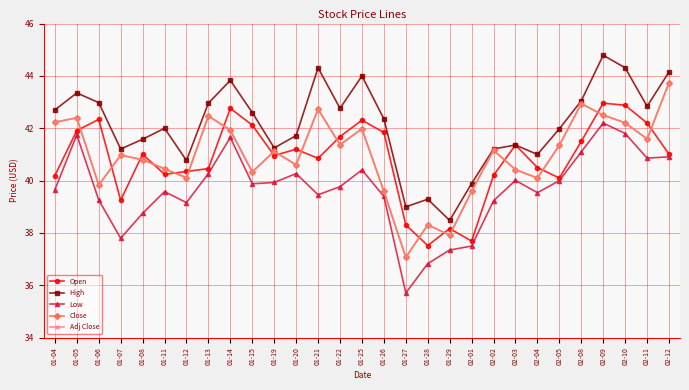

Between 01-07 and 01-05, which is larger?

01-05